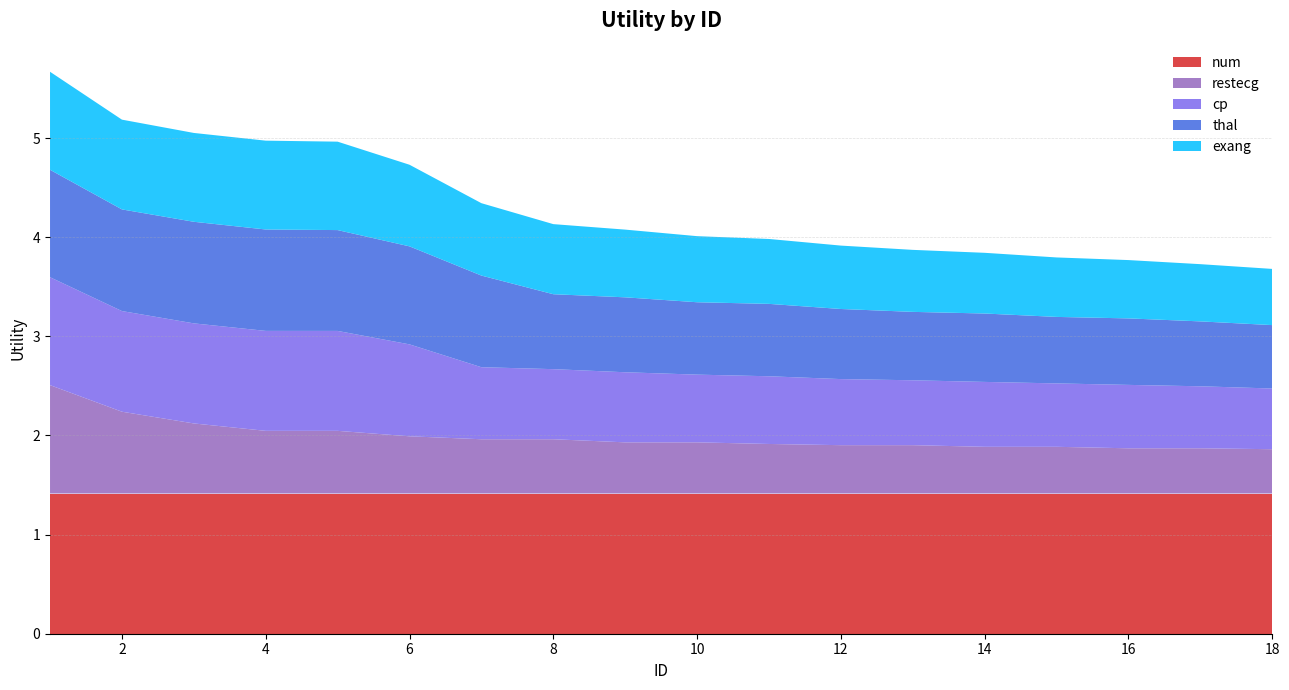

Reading left to right, list all the values displayed in this chart.

num: 1.4	1.4	1.4	1.4	1.4	1.4	1.4	1.4	1.4	1.4	1.4	1.4	1.4	1.4	1.4	1.4	1.4	1.4
restecg: 1.1	0.8	0.7	0.6	0.6	0.6	0.5	0.5	0.5	0.5	0.5	0.5	0.5	0.5	0.5	0.5	0.5	0.4
cp: 1.1	1.0	1.0	1.0	1.0	0.9	0.7	0.7	0.7	0.7	0.7	0.7	0.7	0.7	0.6	0.6	0.6	0.6
thal: 1.1	1.0	1.0	1.0	1.0	1.0	0.9	0.8	0.8	0.7	0.7	0.7	0.7	0.7	0.7	0.7	0.7	0.6
exang: 1.0	0.9	0.9	0.9	0.9	0.8	0.7	0.7	0.7	0.7	0.7	0.6	0.6	0.6	0.6	0.6	0.6	0.6